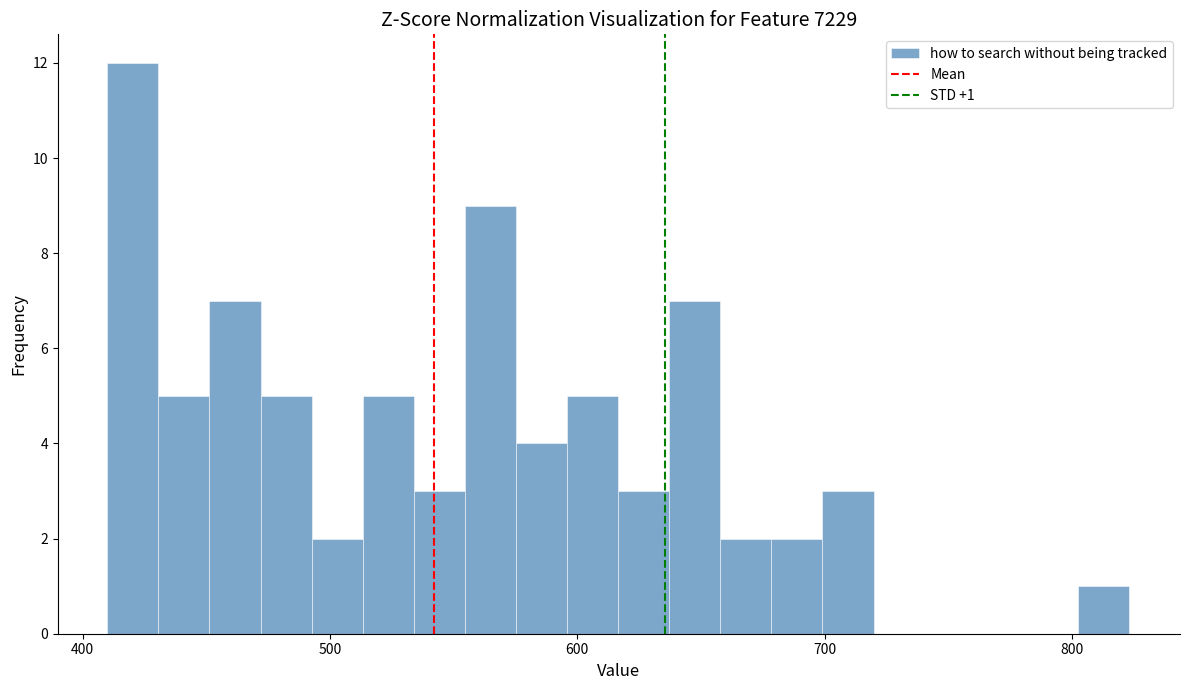

Around what value on the x-axis is the tallest bar? Give the approximate position of its centre, as read against the axis.

420